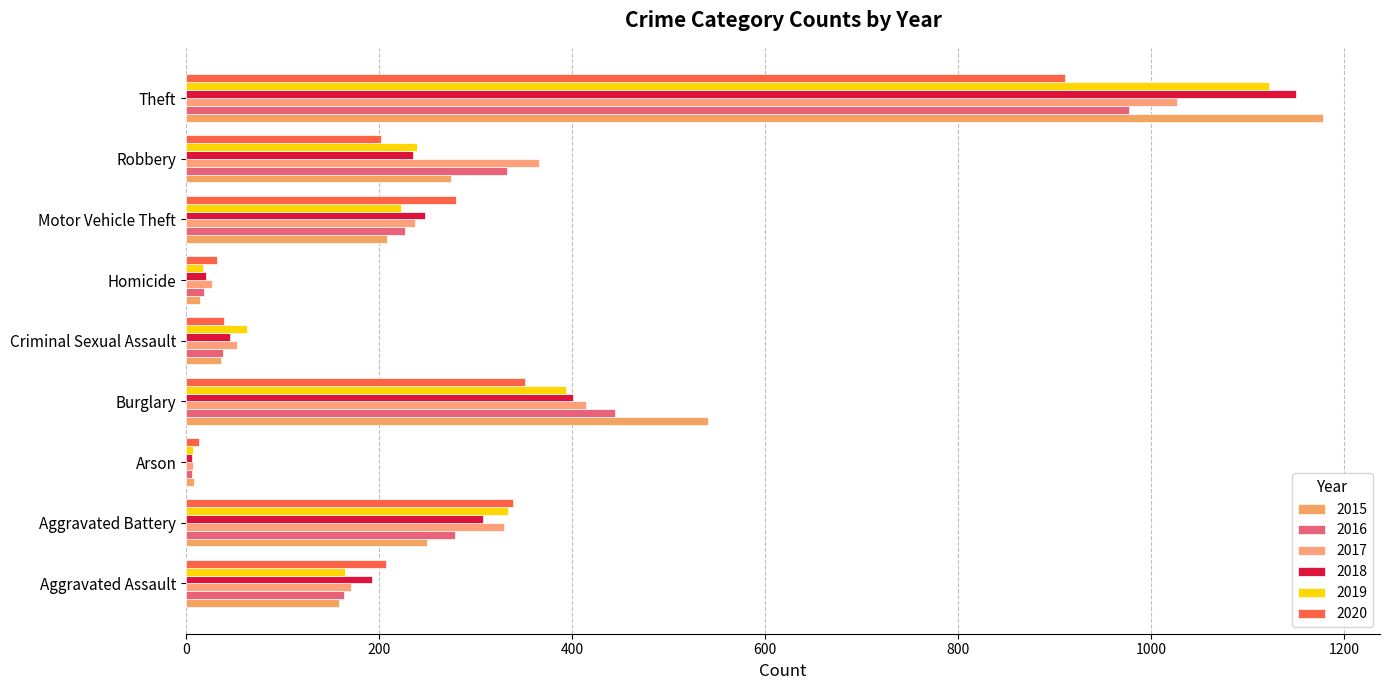

Rank the series at Arson from highest to lowest value.

2020, 2015, 2017, 2019, 2016, 2018